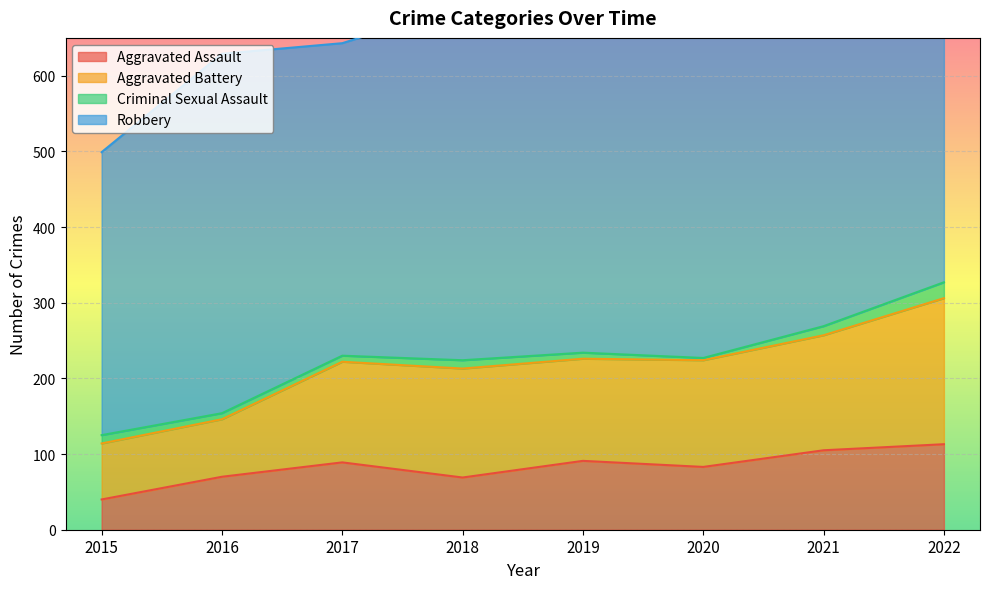

Where does the Criminal Sexual Assault series first go above 11?

2021